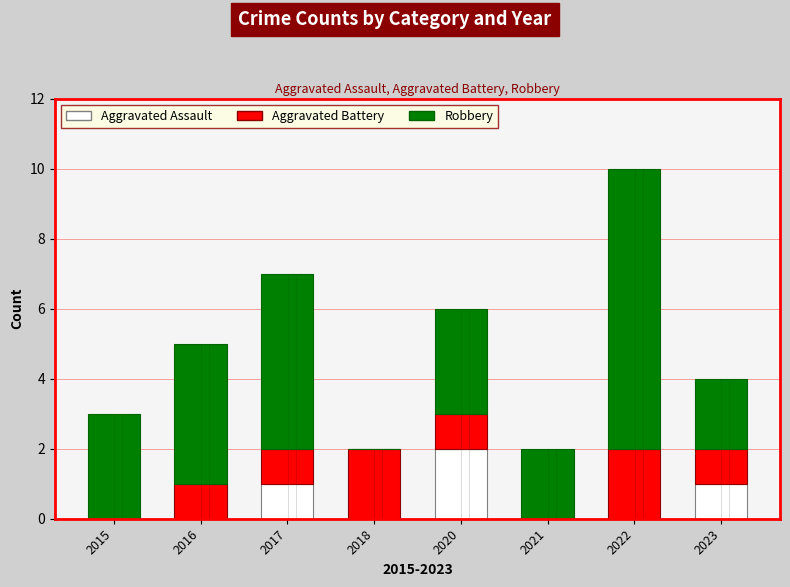

Between 2018 and 2023, which is larger?

2023